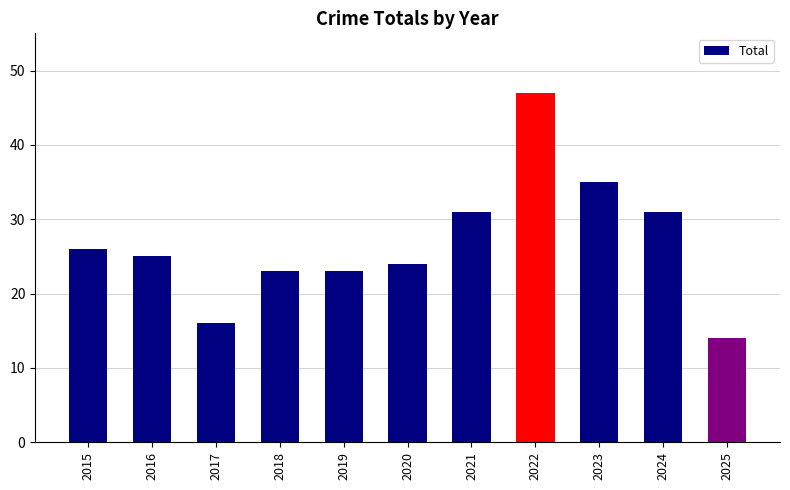

Approximately how many times larger is the value at 2019 compared to 2021?

0.7